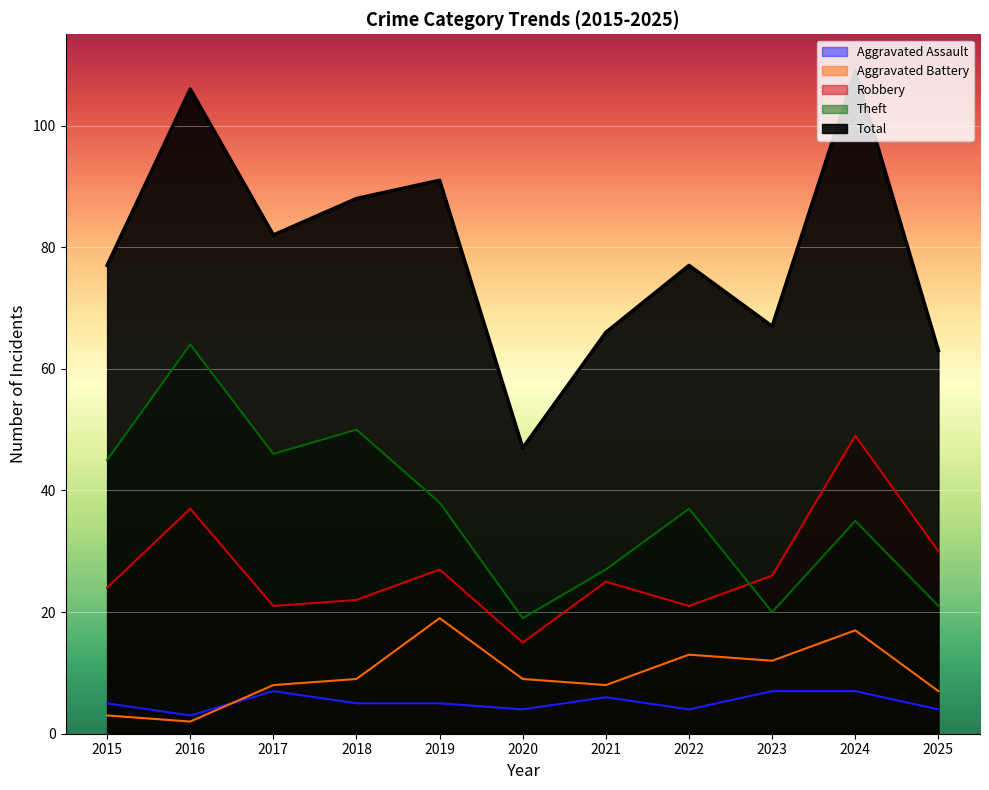

How many lines are shown in the chart?

5